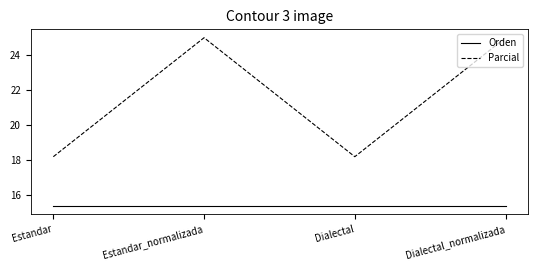

What is the maximum value shown in the chart?

25.0